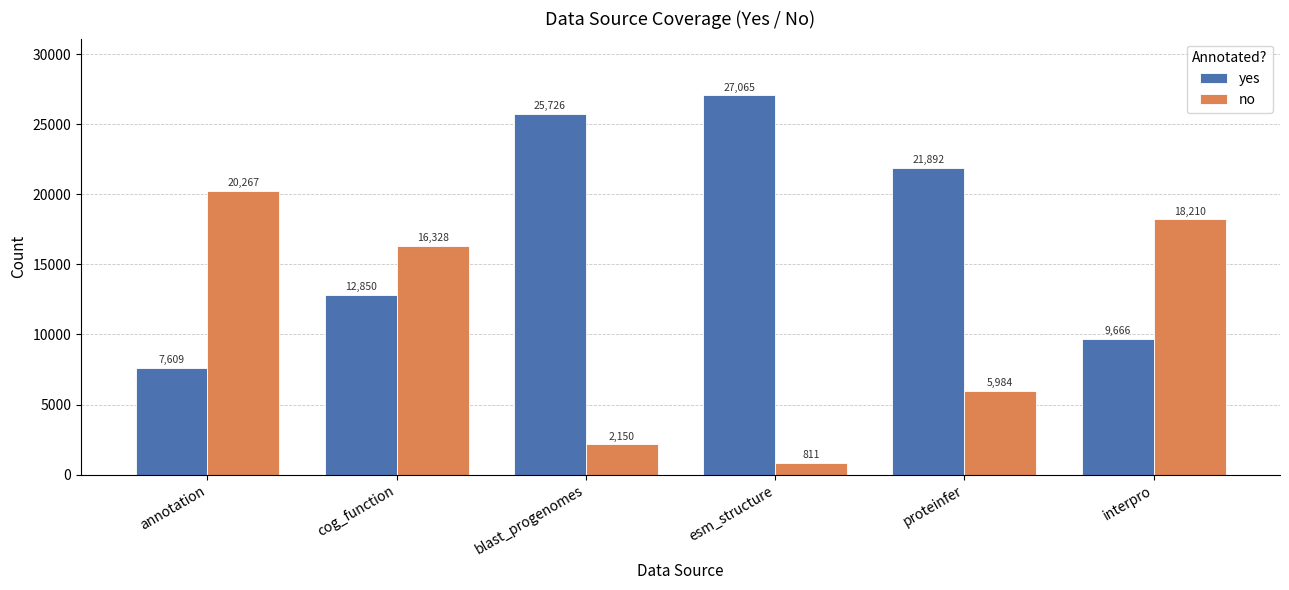

The no series shows 30848 at annotation. True or false?

False